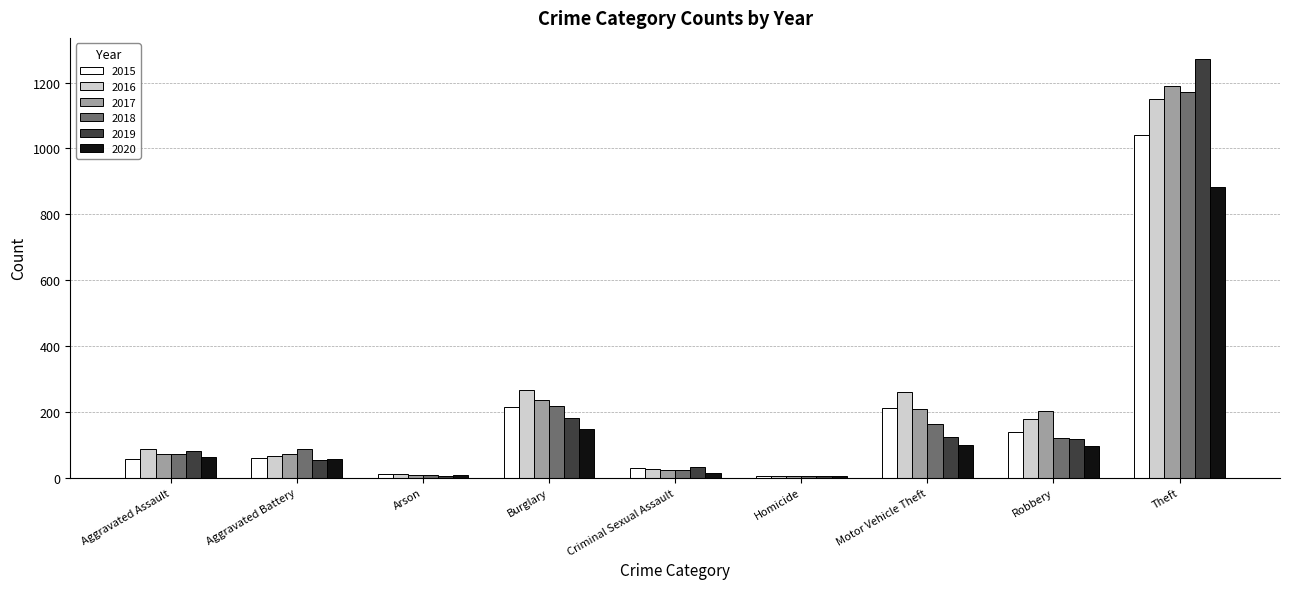

How many groups of bars are there?

9